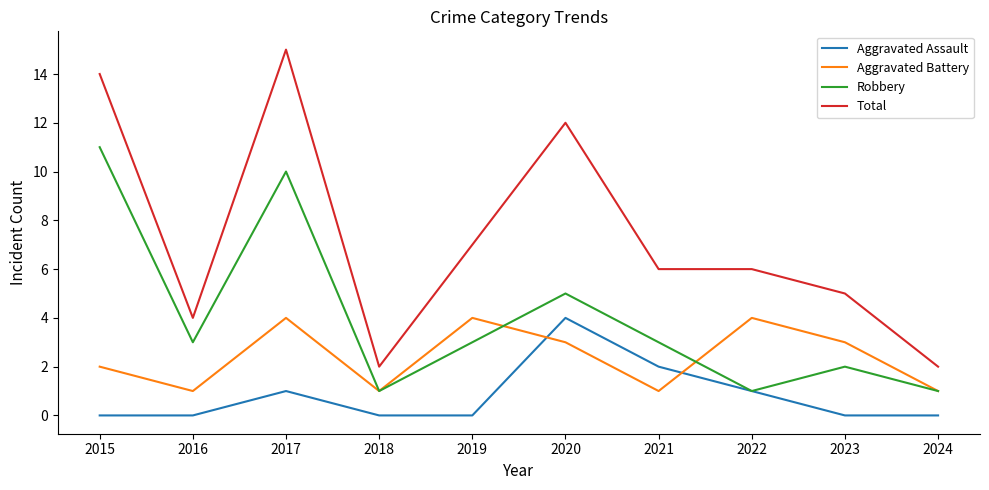

How many lines are shown in the chart?

4